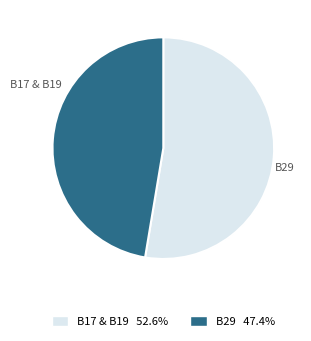

Is there any slice that represents more than half of the pie?

Yes